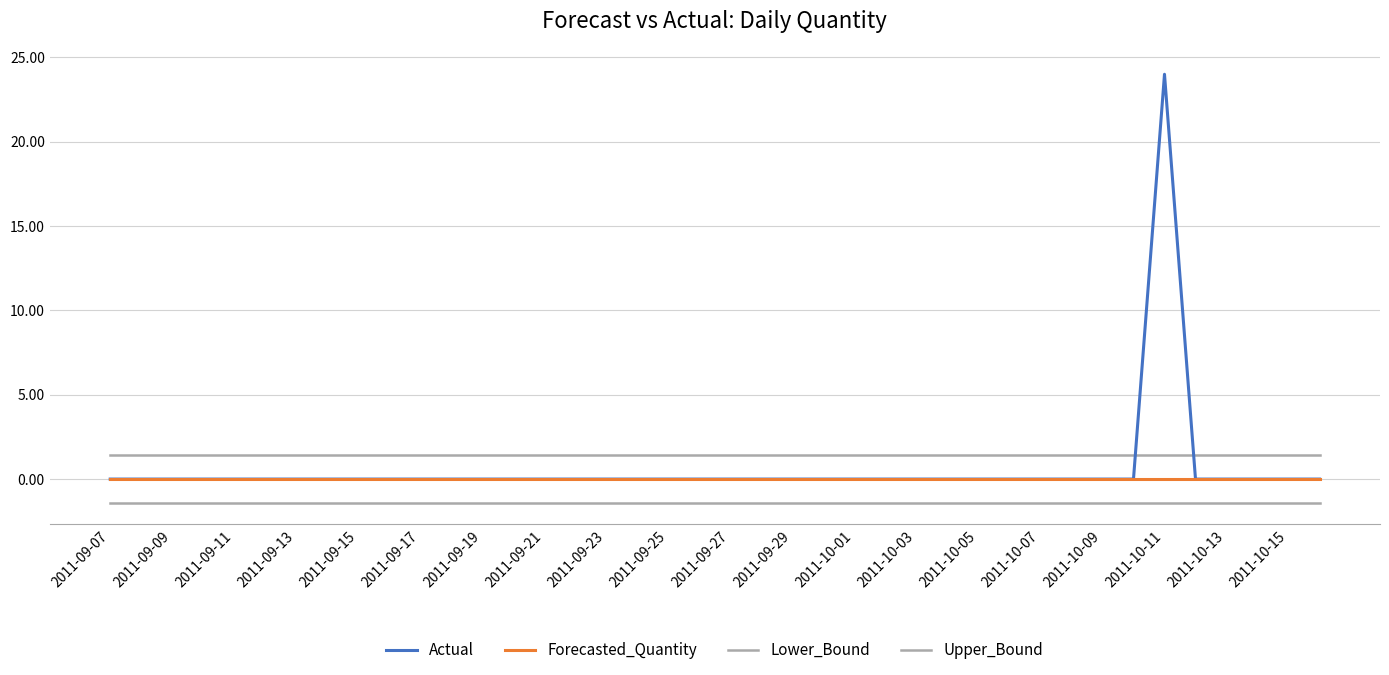

Reading left to right, transcribe all the data shown in this chart.

Actual: 0.0	0.0	0.0	0.0	0.0	0.0	0.0	0.0	0.0	0.0	0.0	0.0	0.0	0.0	0.0	0.0	0.0	0.0	0.0	0.0	0.0	0.0	0.0	0.0	0.0	0.0	0.0	0.0	0.0	0.0	0.0	0.0	0.0	0.0	24.0	0.0	0.0	0.0	0.0	0.0
Forecasted_Quantity: 0.0	0.0	0.0	0.0	0.0	0.0	0.0	0.0	0.0	0.0	0.0	0.0	0.0	0.0	0.0	0.0	0.0	0.0	0.0	0.0	0.0	0.0	0.0	0.0	0.0	0.0	0.0	0.0	0.0	0.0	0.0	0.0	0.0	0.0	0.0	0.0	0.0	0.0	0.0	0.0
Lower_Bound: -1.4	-1.4	-1.4	-1.4	-1.4	-1.4	-1.4	-1.4	-1.4	-1.4	-1.4	-1.4	-1.4	-1.4	-1.4	-1.4	-1.4	-1.4	-1.4	-1.4	-1.4	-1.4	-1.4	-1.4	-1.4	-1.4	-1.4	-1.4	-1.4	-1.4	-1.4	-1.4	-1.4	-1.4	-1.4	-1.4	-1.4	-1.4	-1.4	-1.4
Upper_Bound: 1.4	1.4	1.4	1.4	1.4	1.4	1.4	1.4	1.4	1.4	1.4	1.4	1.4	1.4	1.4	1.4	1.4	1.4	1.4	1.4	1.4	1.4	1.4	1.4	1.4	1.4	1.4	1.4	1.4	1.4	1.4	1.4	1.4	1.4	1.4	1.4	1.4	1.4	1.4	1.4